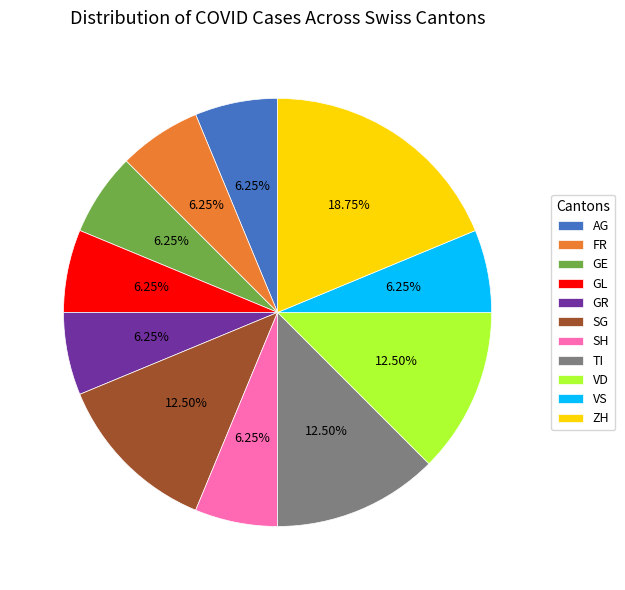

To the nearest percent, what is the average slice percentage?

9%